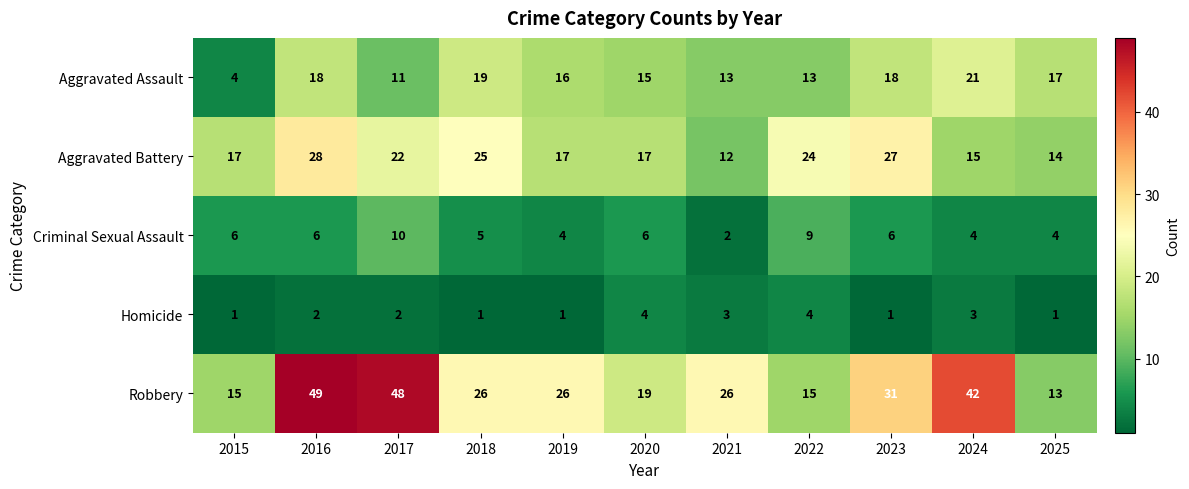

At 2025, list the series in order from smallest to largest.

Homicide, Criminal Sexual Assault, Robbery, Aggravated Battery, Aggravated Assault